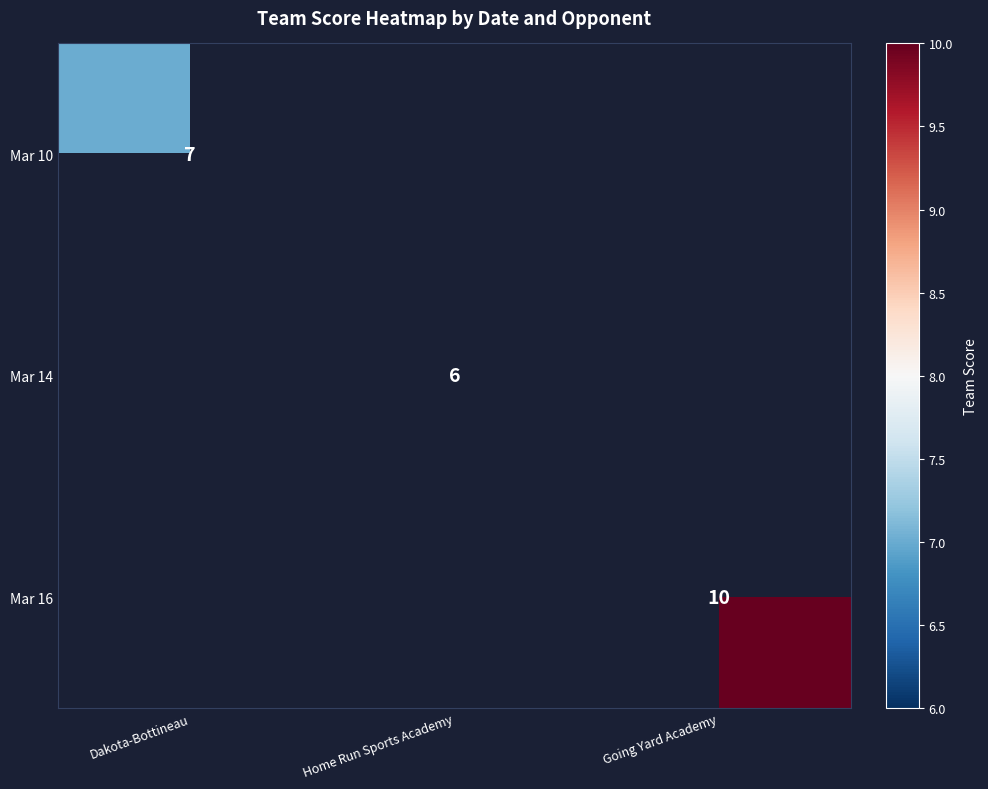

The value of Mar 10 at Dakota-Bottineau is 7. True or false?

True